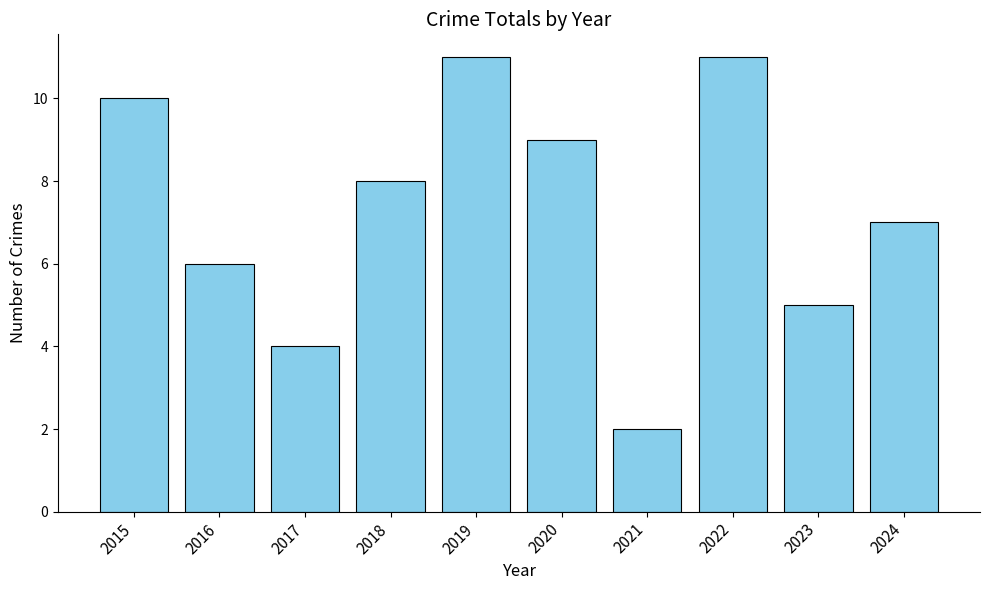

Is it true that the value at 2019 is 11?

True